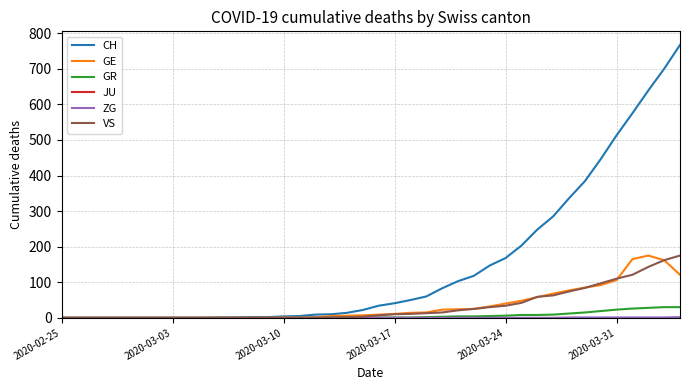

Which series has the largest total across all categories?

CH